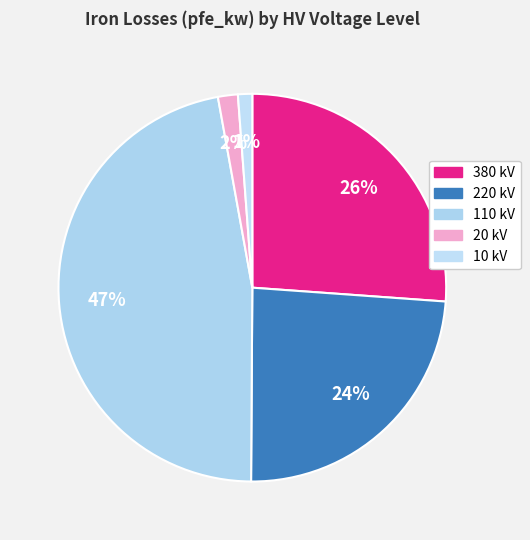

Which category has the smallest portion of the pie?

10